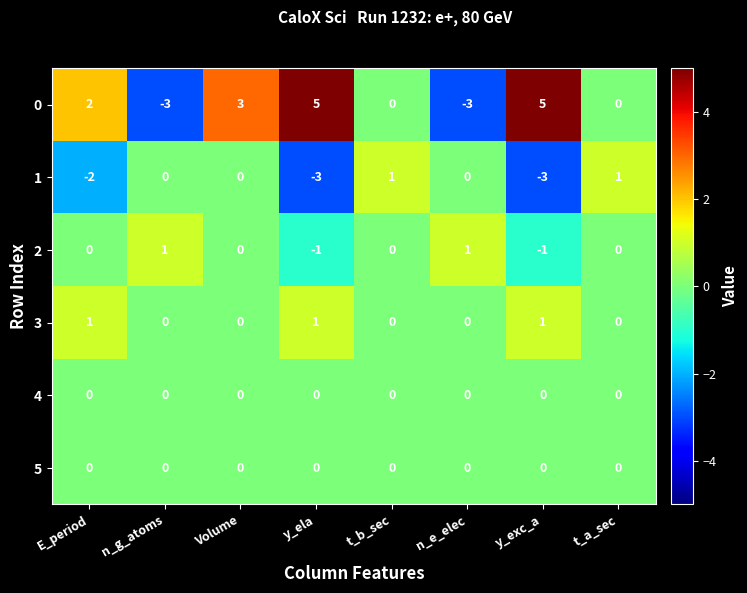

What is the minimum value shown in the chart?

-3